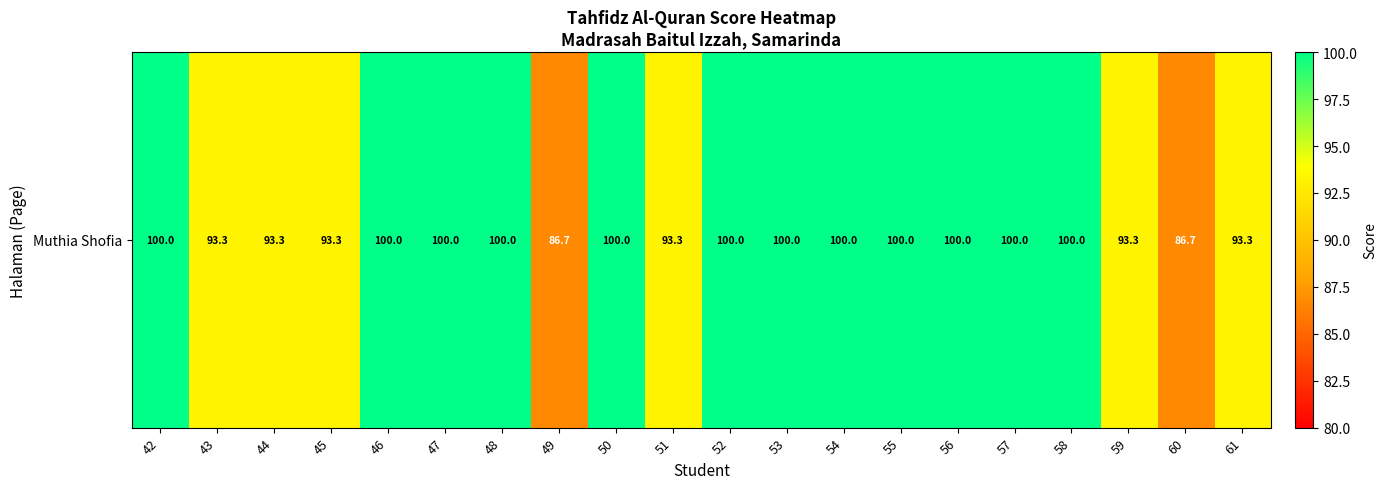

The value at 43 is 136.6. True or false?

False